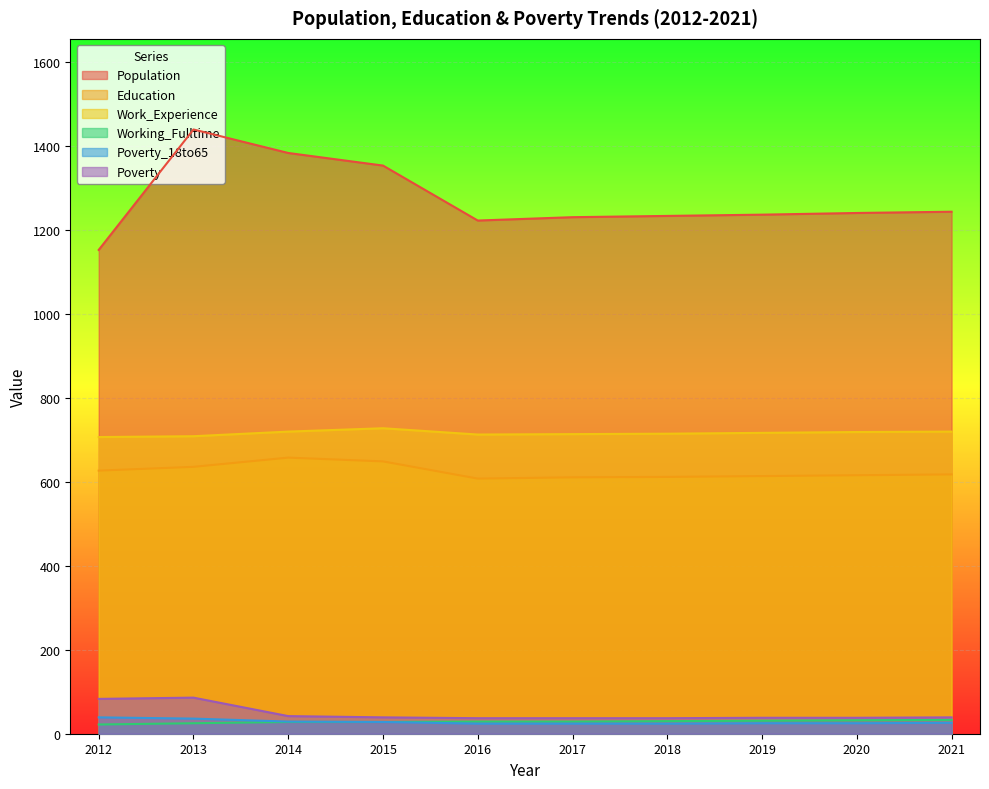

Does the chart display data point markers on the line(s)?

No